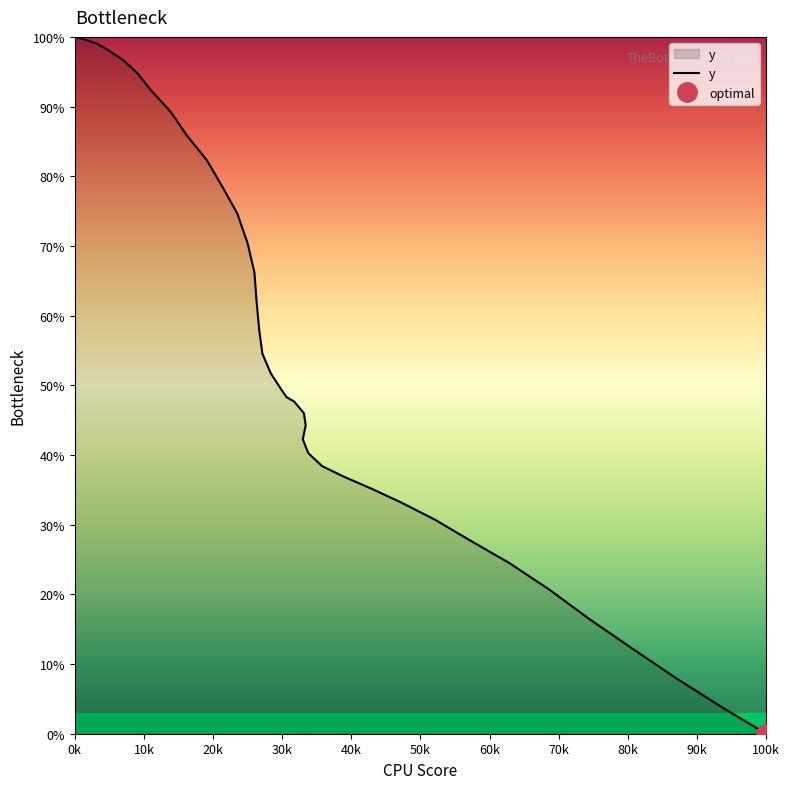

Reading right to left, transcribe all the data shown in this chart.

0.0	3.9	7.9	12.1	16.5	20.6	24.5	27.9	30.7	33.2	35.2	36.8	38.4	40.3	42.3	44.3	46.0	47.1	47.7	48.3	49.6	51.7	54.5	58.0	62.0	66.2	70.4	74.6	78.6	82.3	85.9	89.2	92.4	94.8	96.6	98.1	99.0	99.6	99.9	100.0